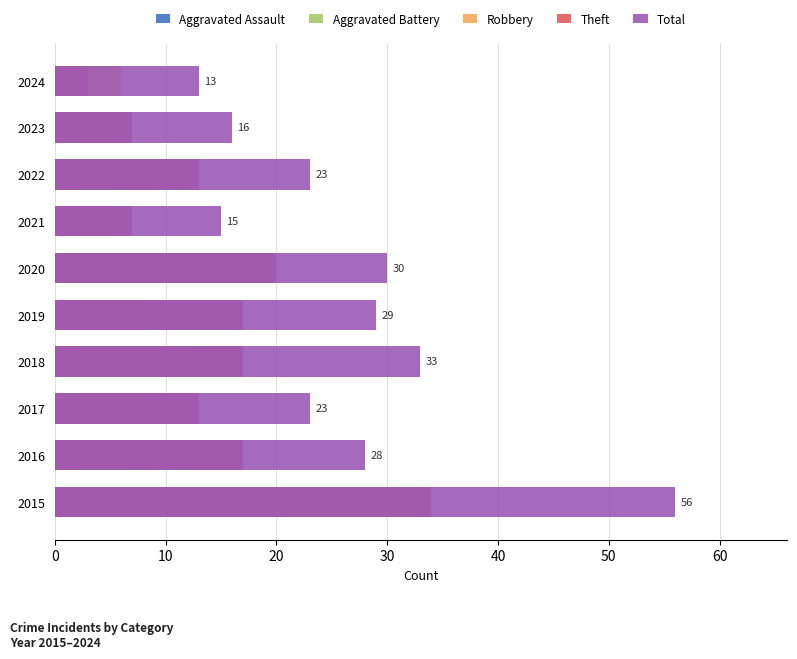

What is the smallest value displayed?

1